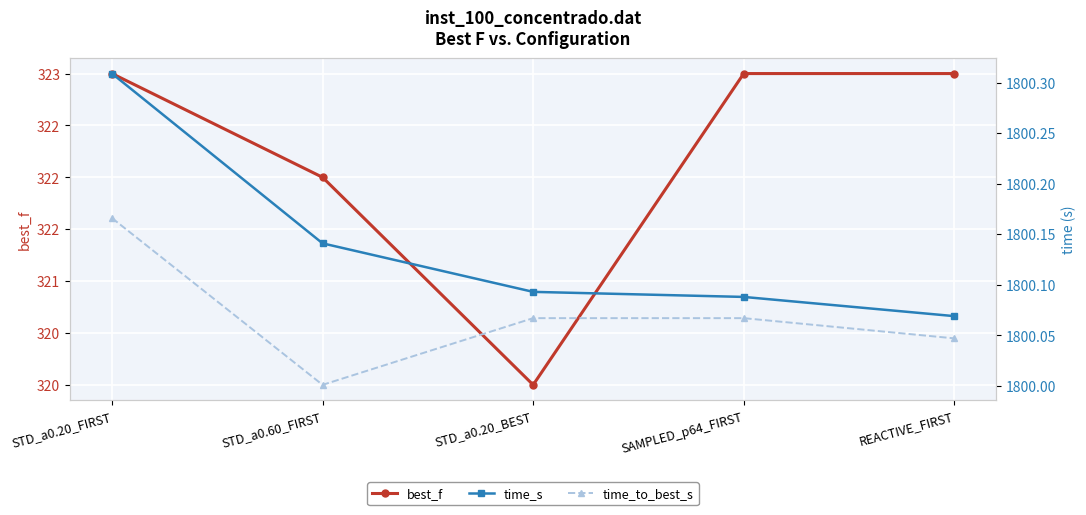

True or false: best_f has more than 1 points higher than both neighbors.

False